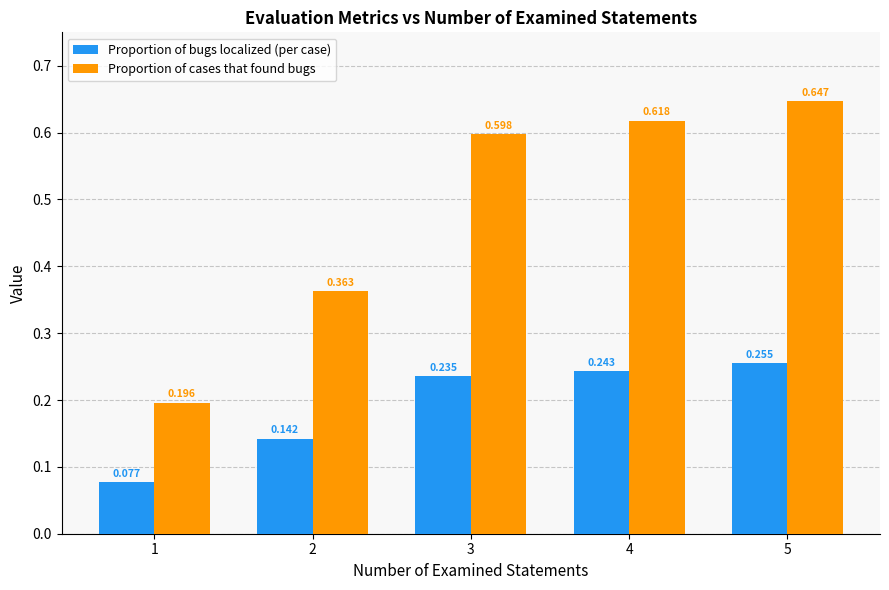

Where is Proportion of cases that found bugs nearest to the value 0?

1